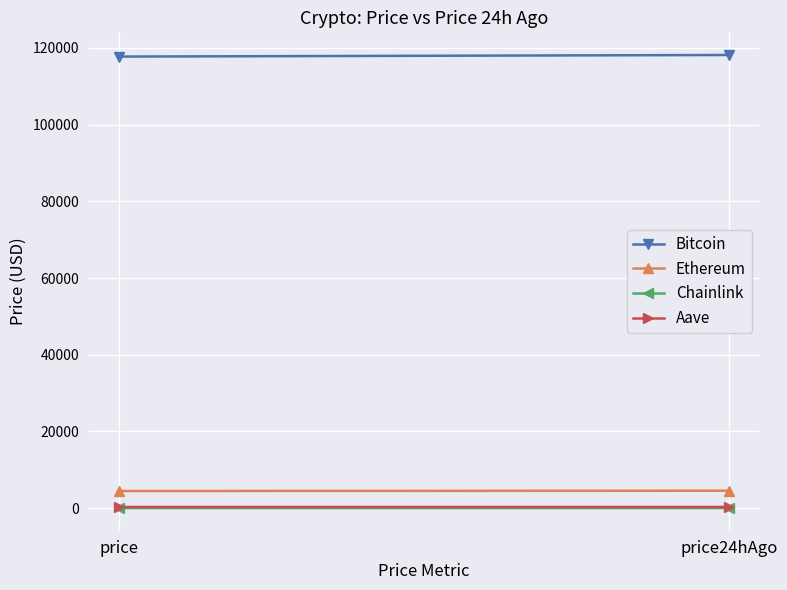

Is the value of Aave at price24hAgo greater than the value of Bitcoin at price?

No